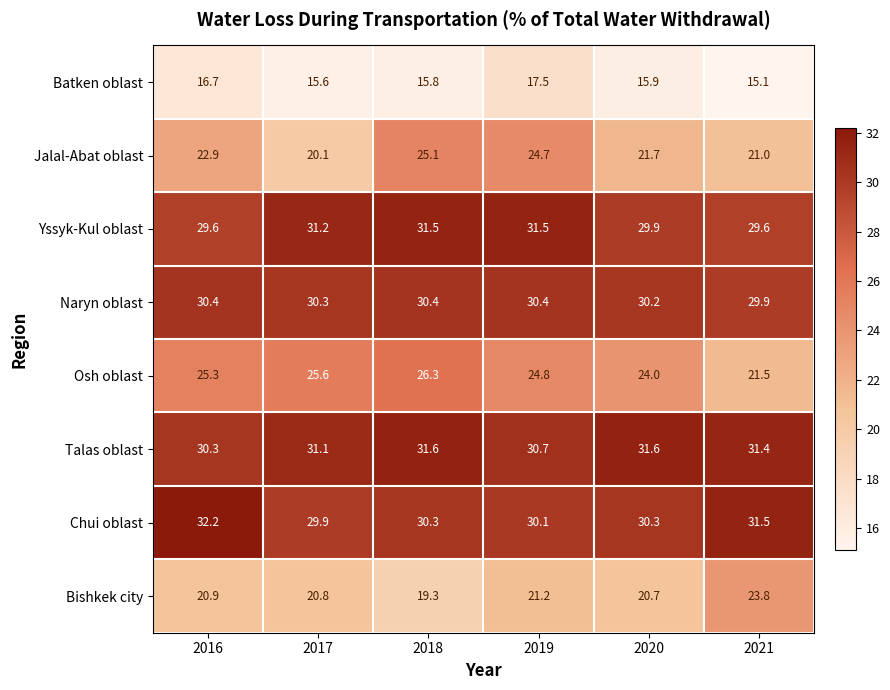

At which category is the sum across all series the highest?

2019